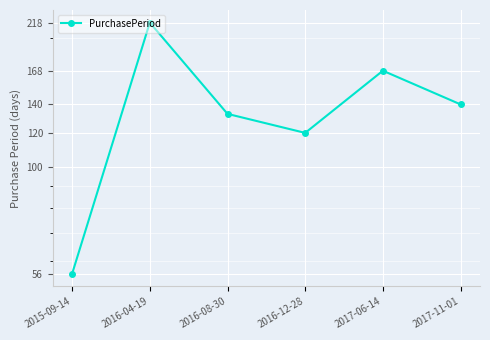

How many points are lower than both their immediate neighbors (excluding endpoints)?

1